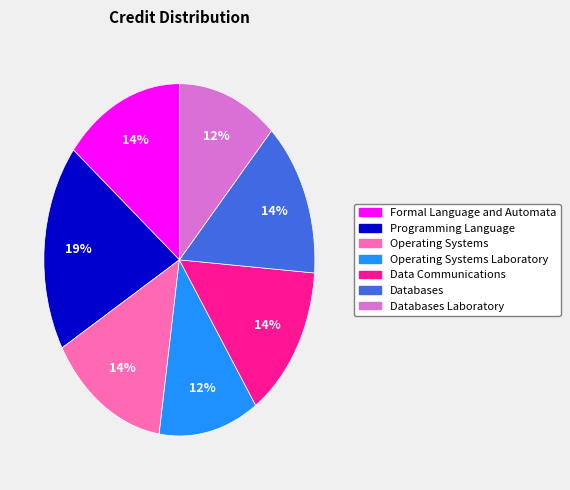

Is there a majority slice in this chart?

No